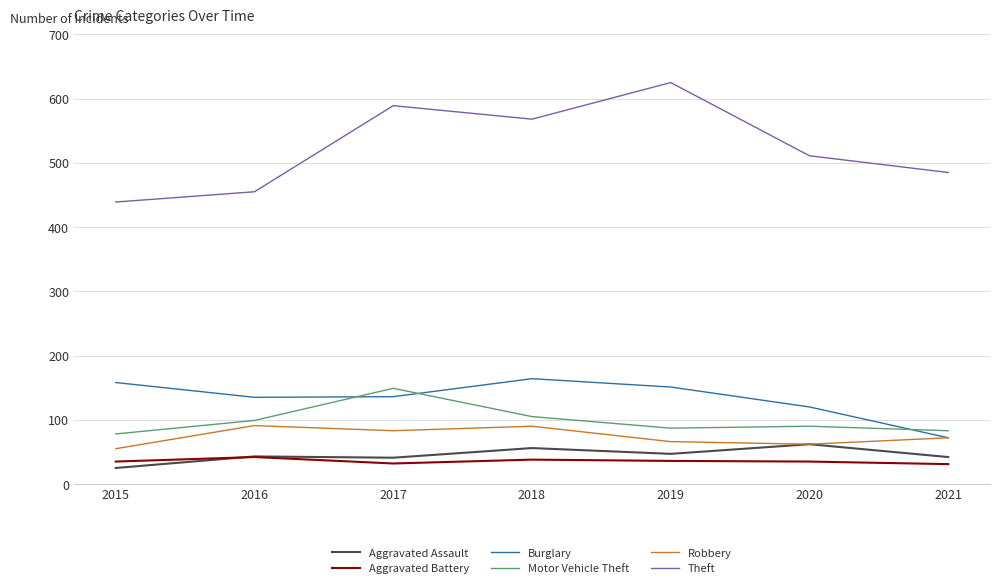

Where is the first local minimum for Theft?

2018